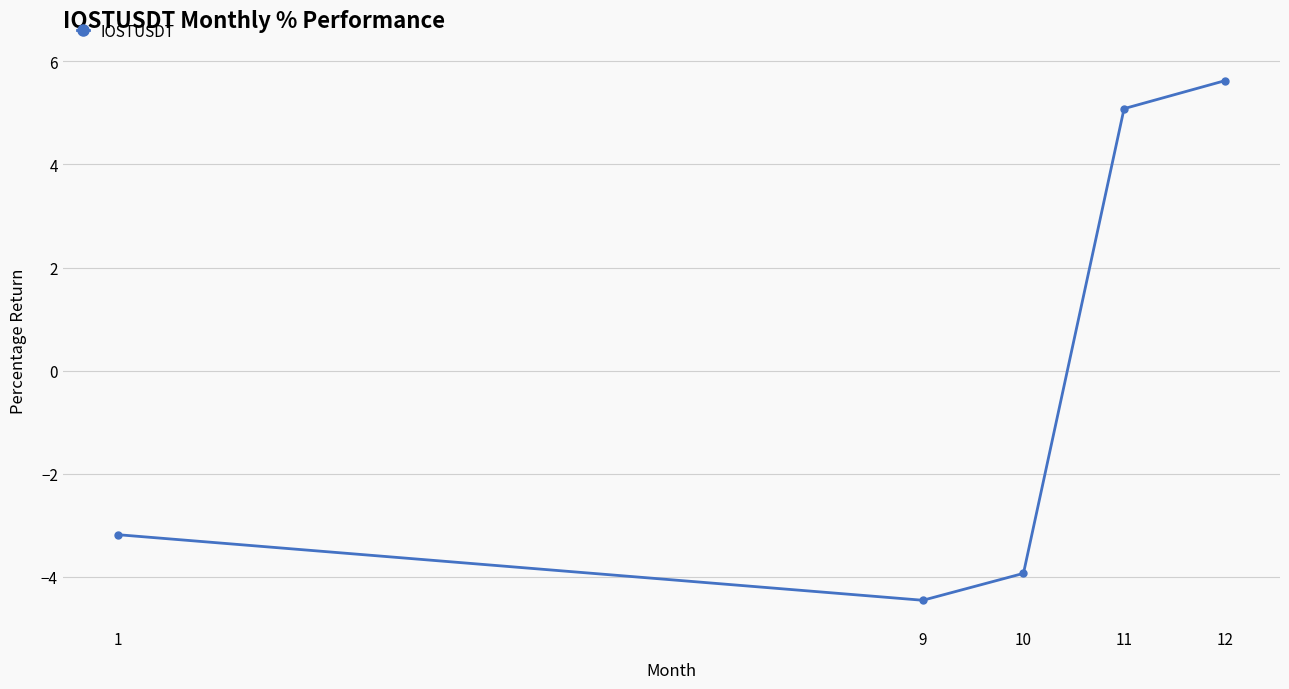

What is the change in value from 10 to 11?

+9.0